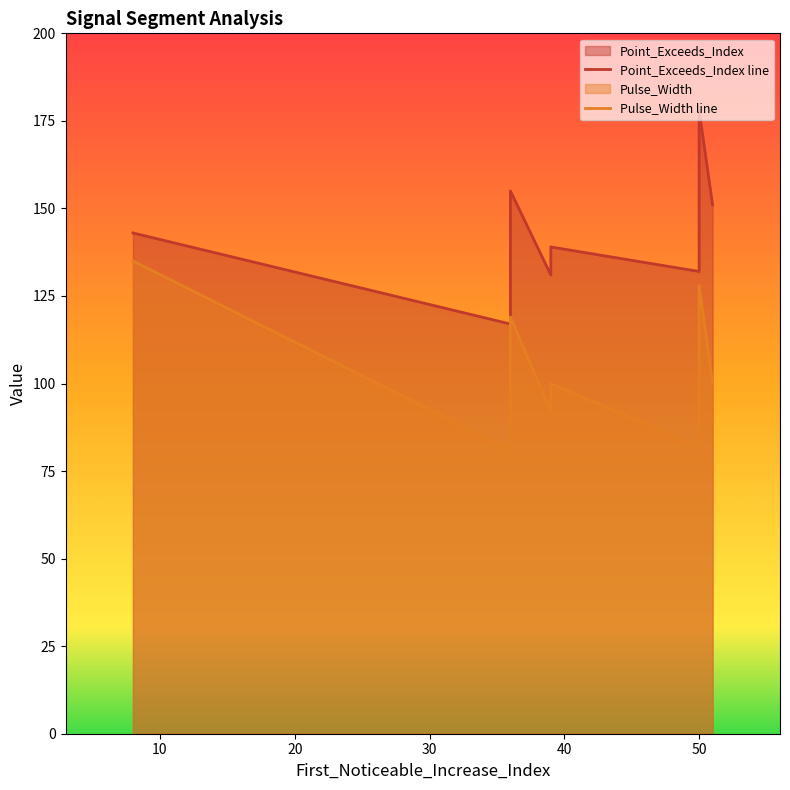

What is the average value of the Point_Exceeds_Index series?

142